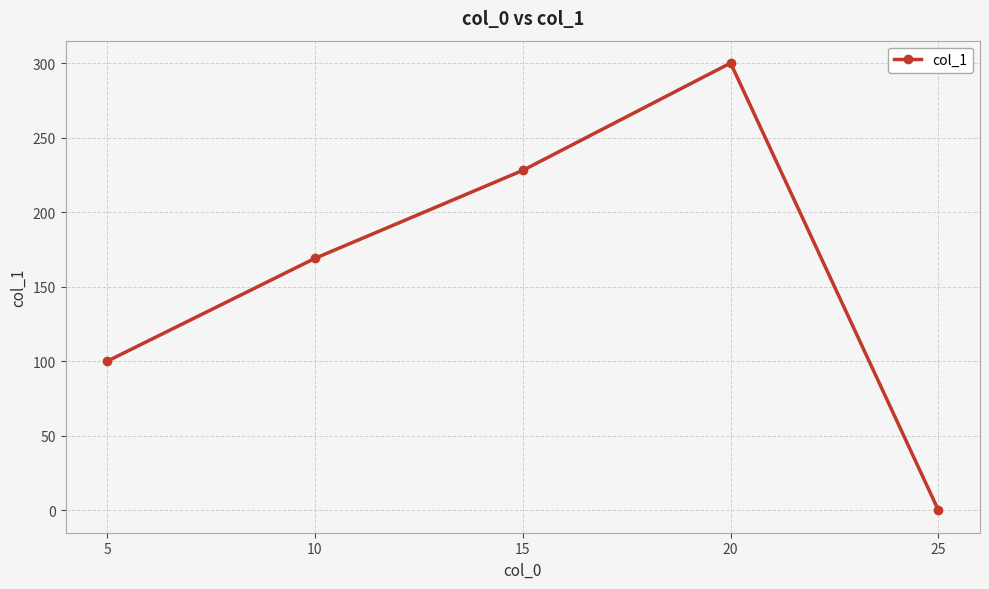

Reading left to right, extract all data points from this chart.

5=100	10=169	15=228	20=300	25=0